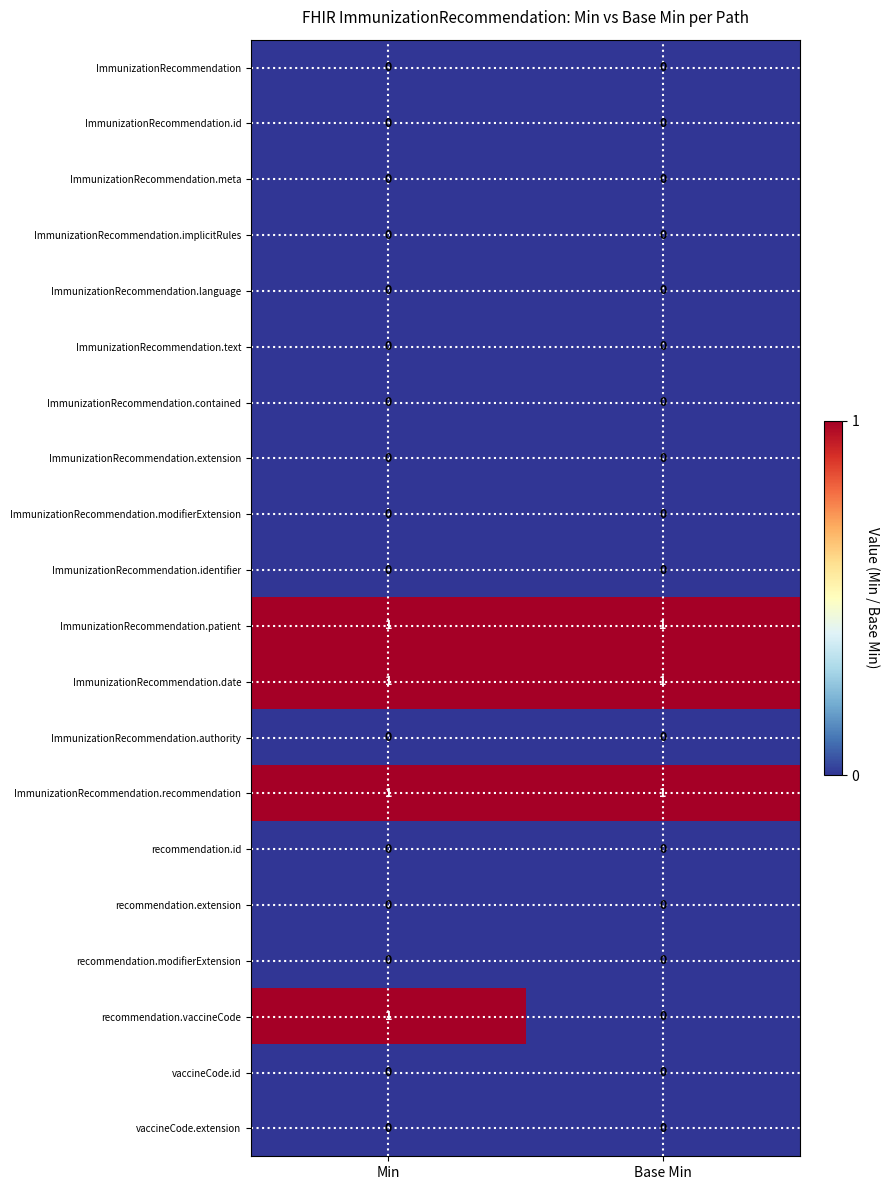

Which series has the widest spread of values?

recommendation.vaccineCode